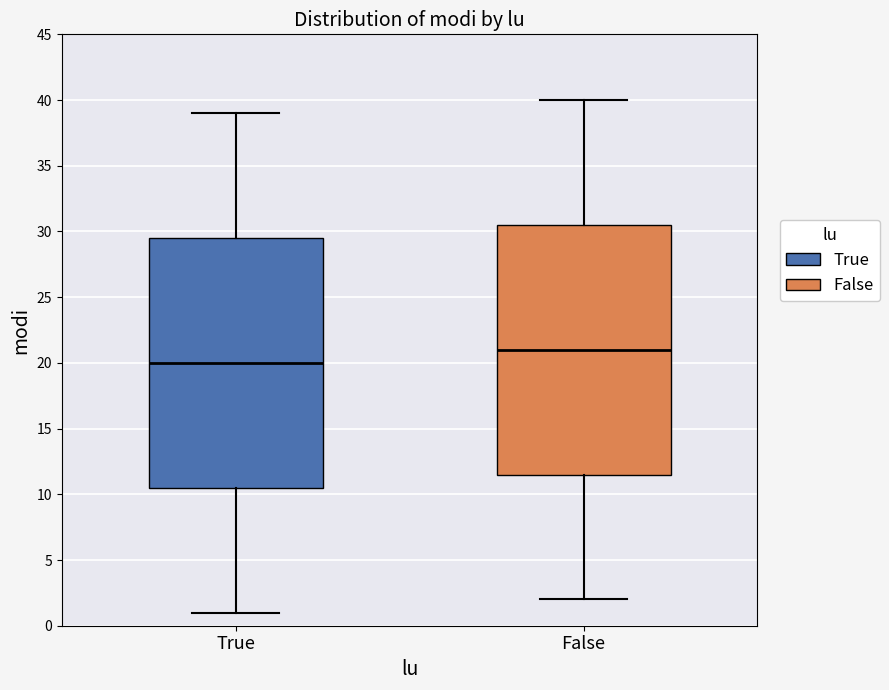

Reading left to right, read every box against the y-axis: the position of its median line, the range the box covers, and the ends of its whiskers. The values are not printed on the chart, so give them approximately, as read against the axis.

True: median 20.0, box 10.5 to 29.5, whiskers 1.0 to 39.0
False: median 21.0, box 11.5 to 30.5, whiskers 2.0 to 40.0